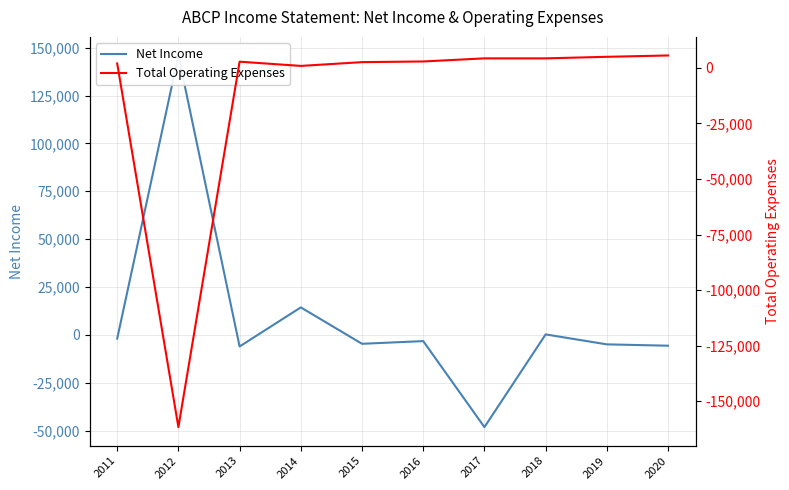

After their last crossing, which series has the higher values: Total Operating Expenses or Net Income?

Total Operating Expenses